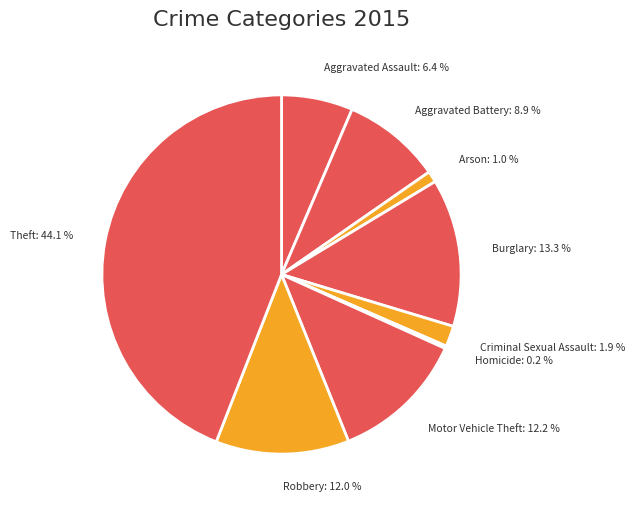

Is there any slice that represents more than half of the pie?

No